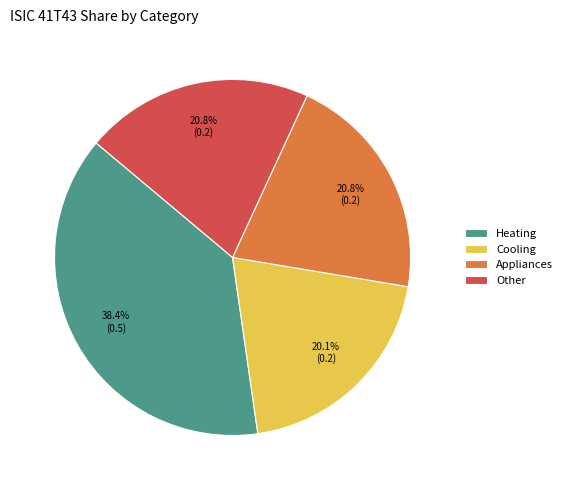

True or false: Other accounts for 13% of the total.

False